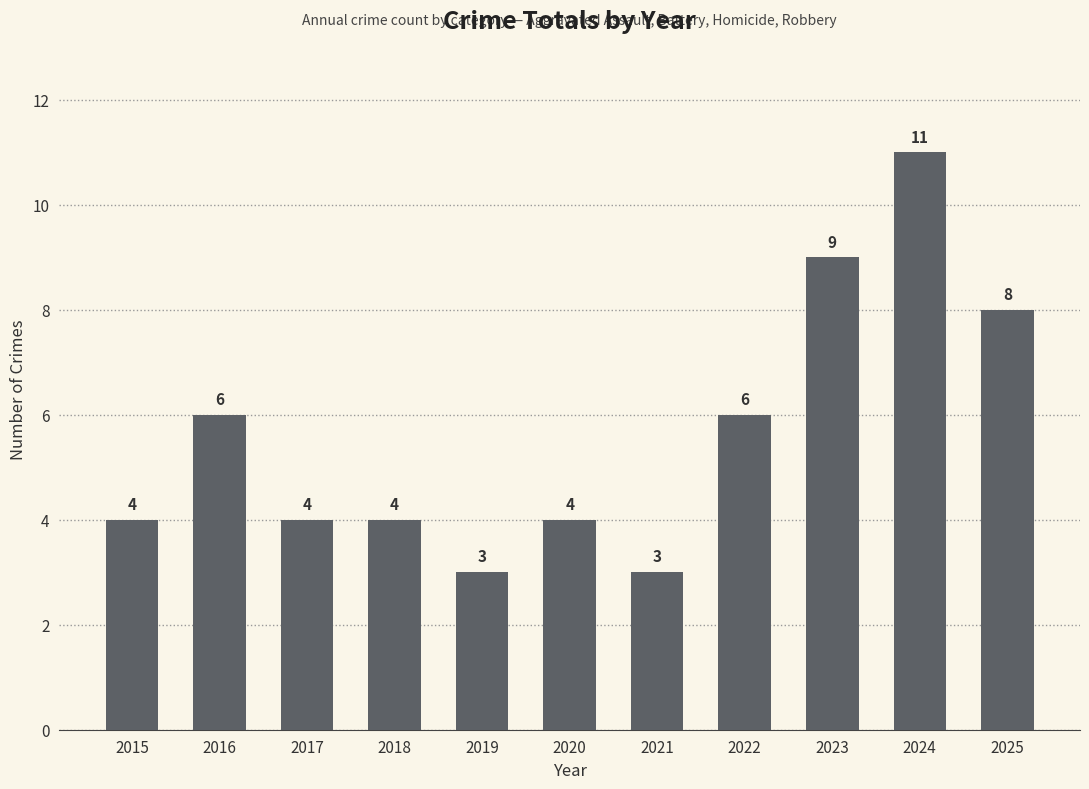

Is it true that the value at 2018 is 4?

True